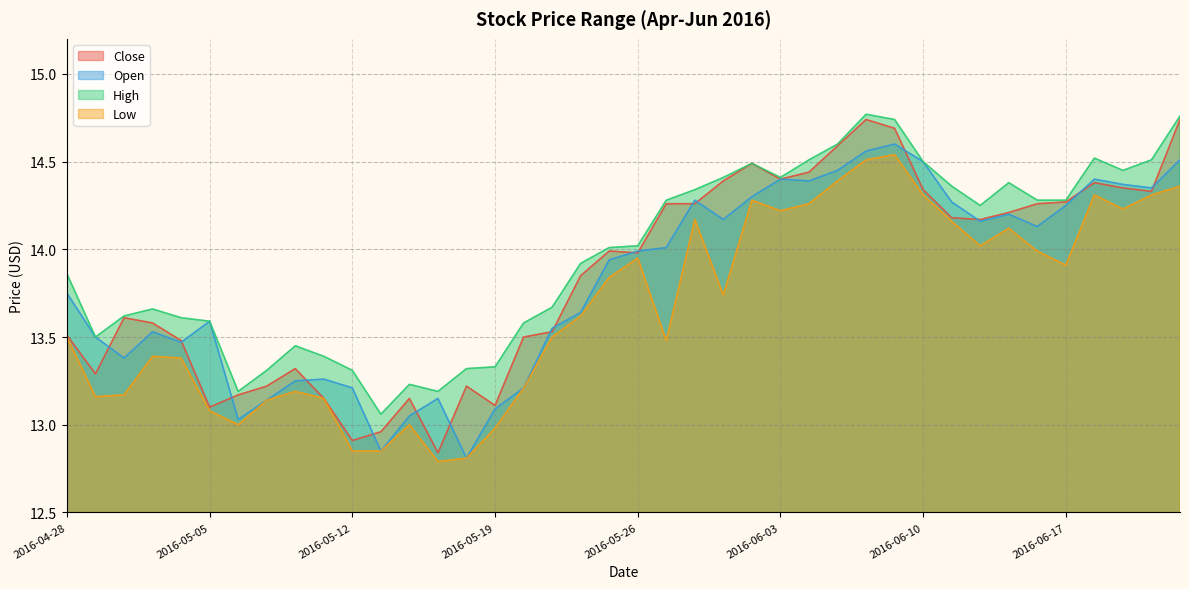

At how many categories does at least one series exceed 13?

40